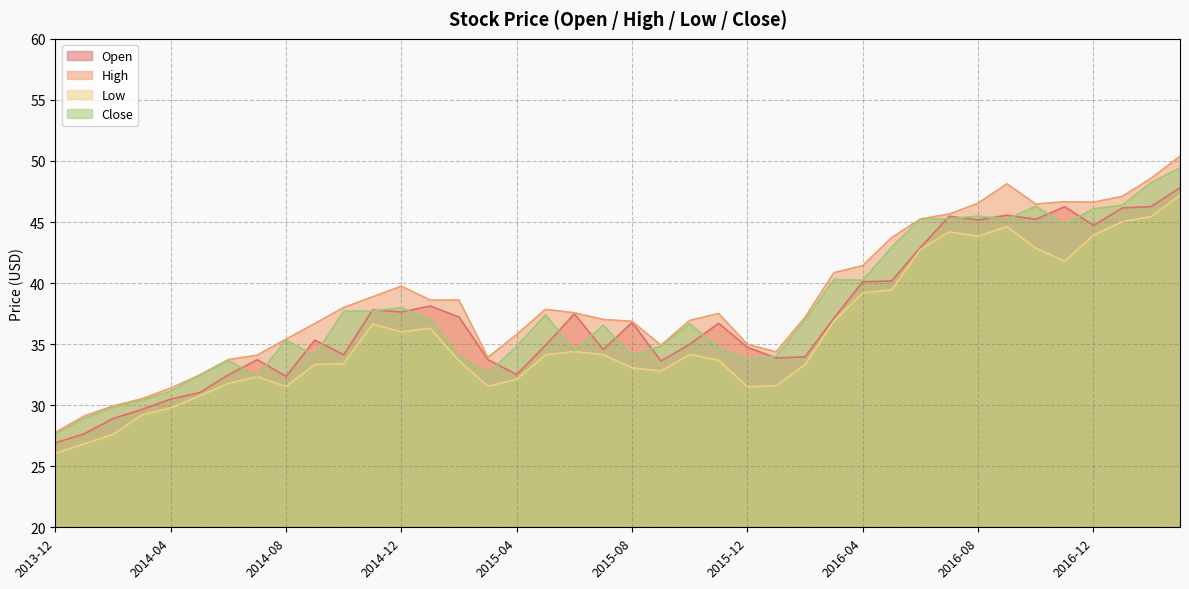

Which series has the widest spread of values?

High